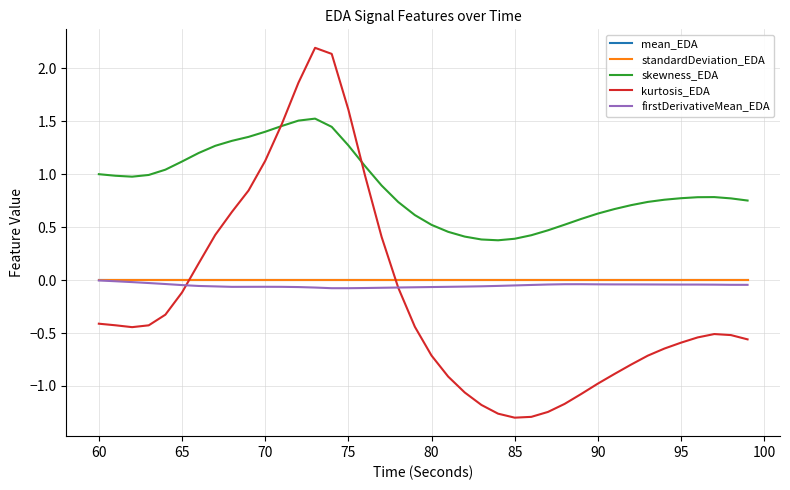

Which series has the largest total across all categories?

skewness_EDA